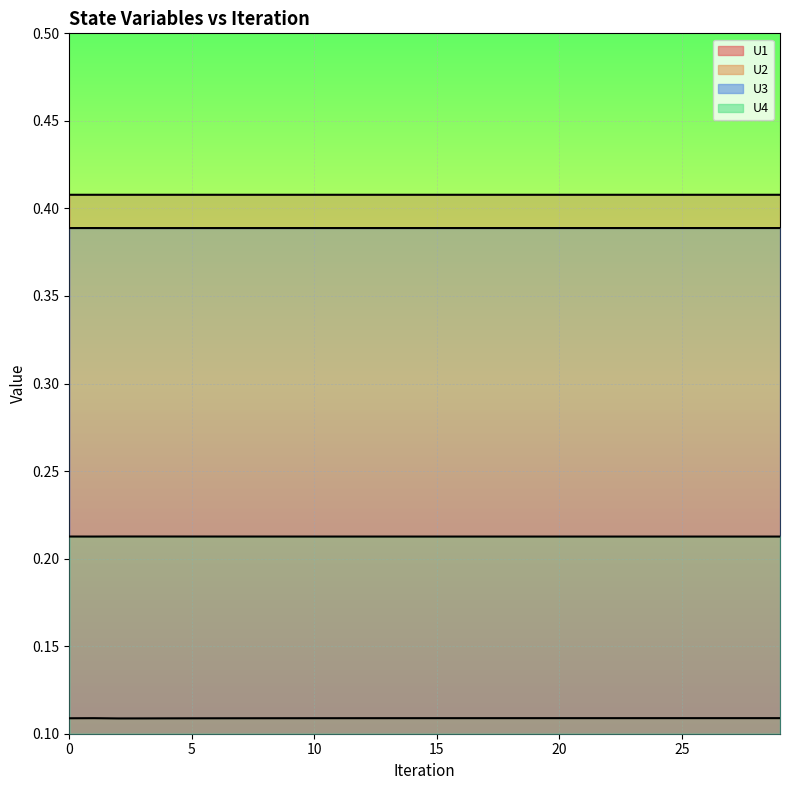

In U1, how many points are lower than both neighbors (excluding endpoints)?

1